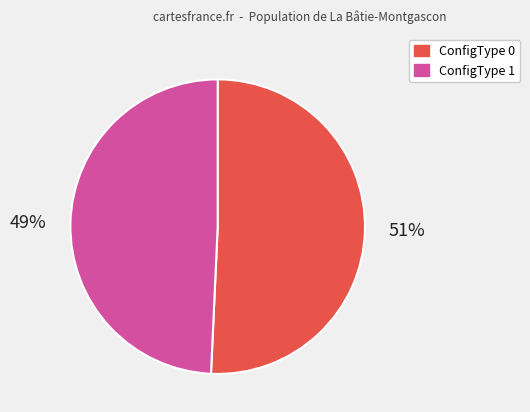

How many segments does this pie chart have?

2